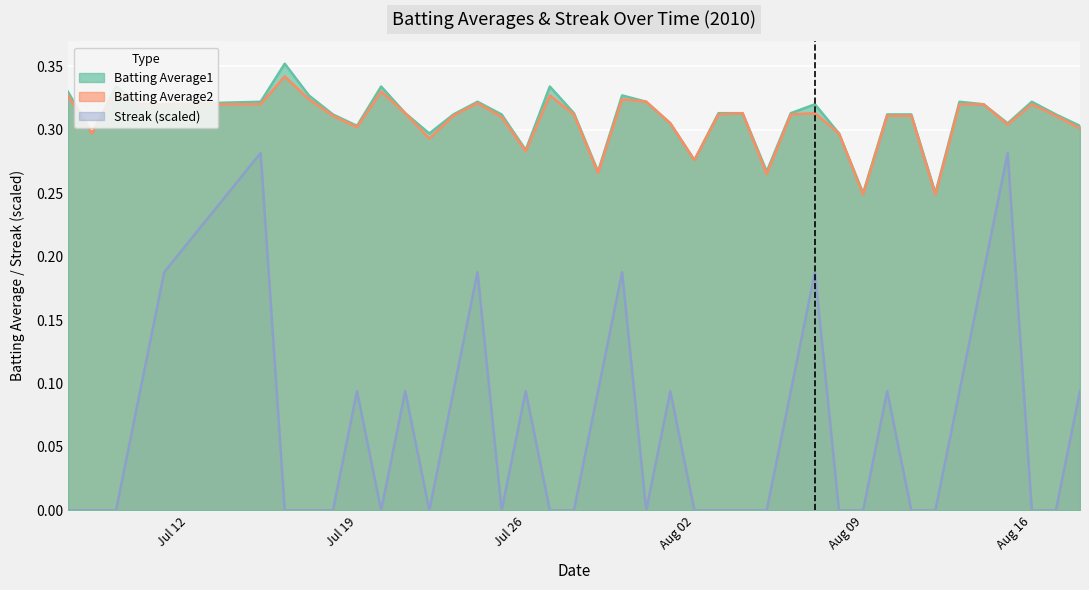

True or false: Streak (scaled) and Batting Average1 cross at least once.

False